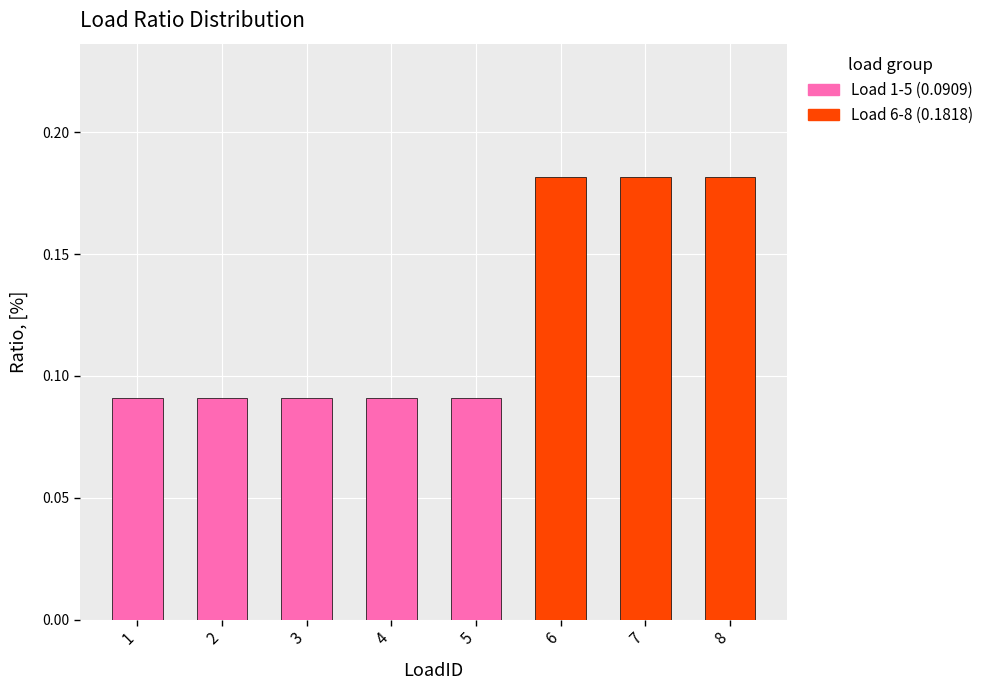

Count the values in the range 0 to 1.

8